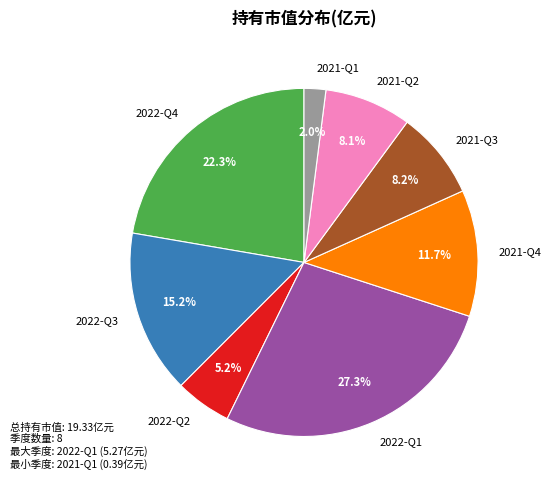

To the nearest percent, what is the combined percentage of 2021-Q4 and 2022-Q1?

39%